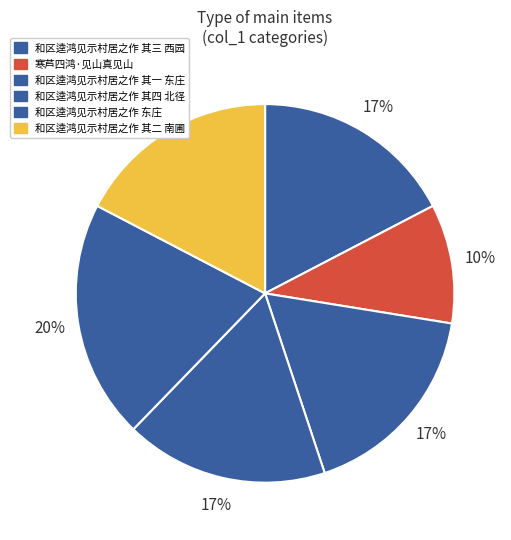

Which slice is the largest?

和区逵鸿见示村居之作 东庄